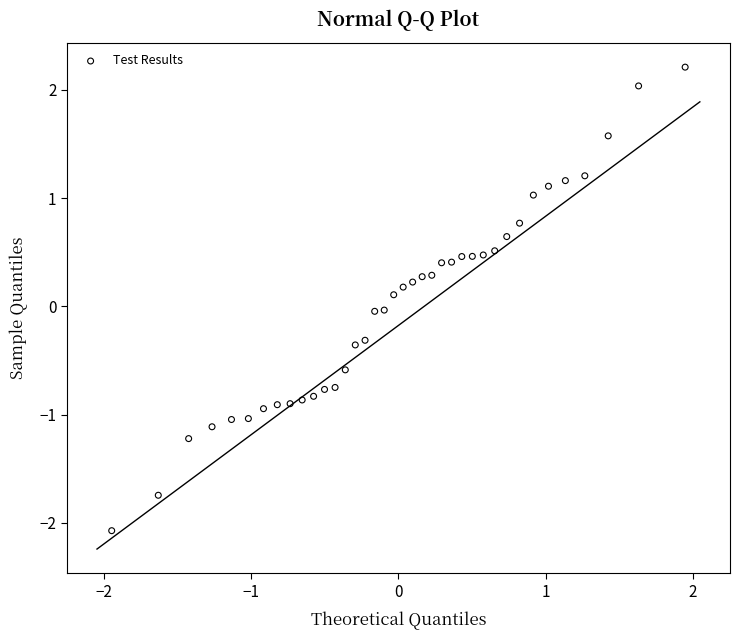

What is the range of Y values (max minus min)?

4.3